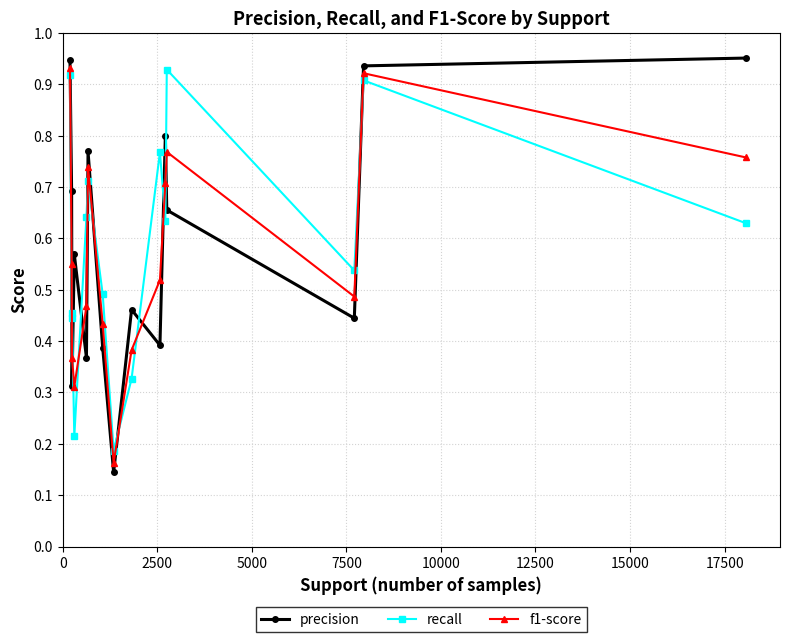

Which series has the largest range (max minus min)?

precision